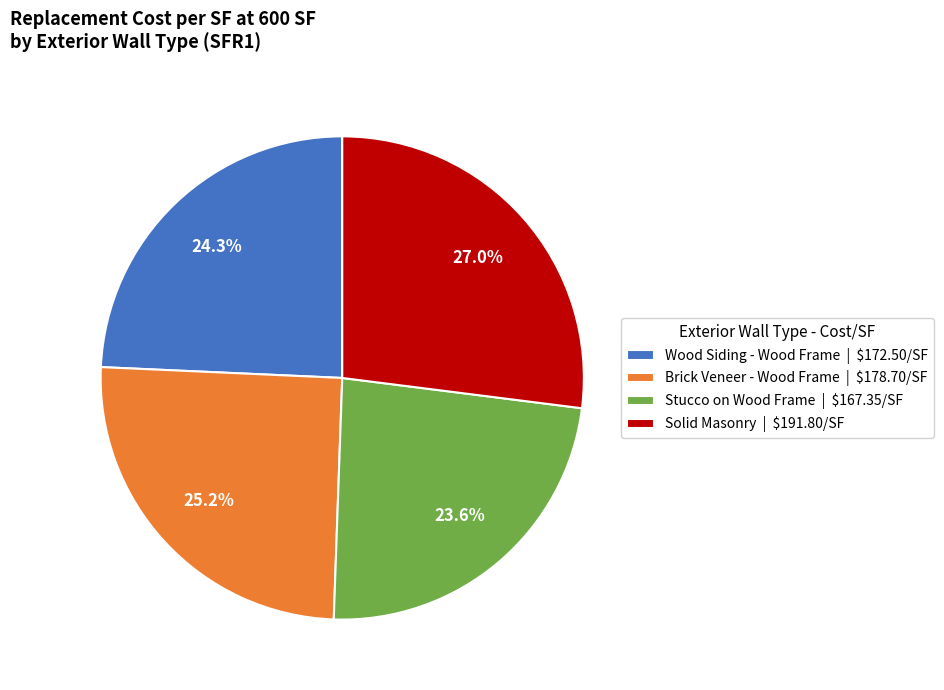

To the nearest percent, what portion does Stucco on Wood Frame represent?

24%